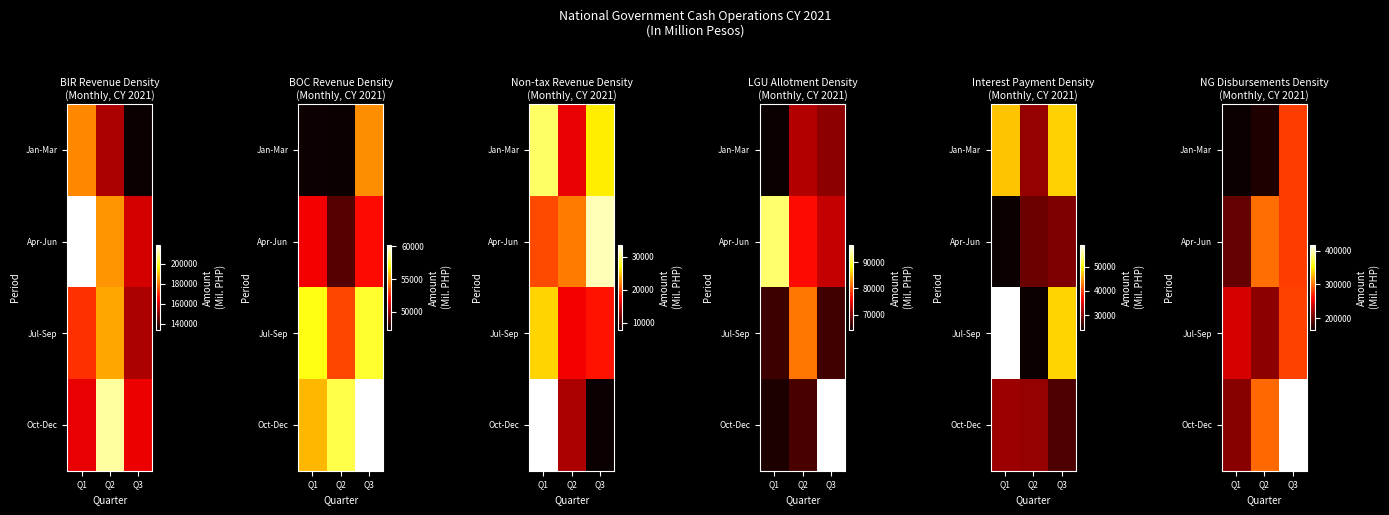

Rank the series by their maximum value, from highest to lowest.

Oct-Dec, Apr-Jun, Jul-Sep, Jan-Mar